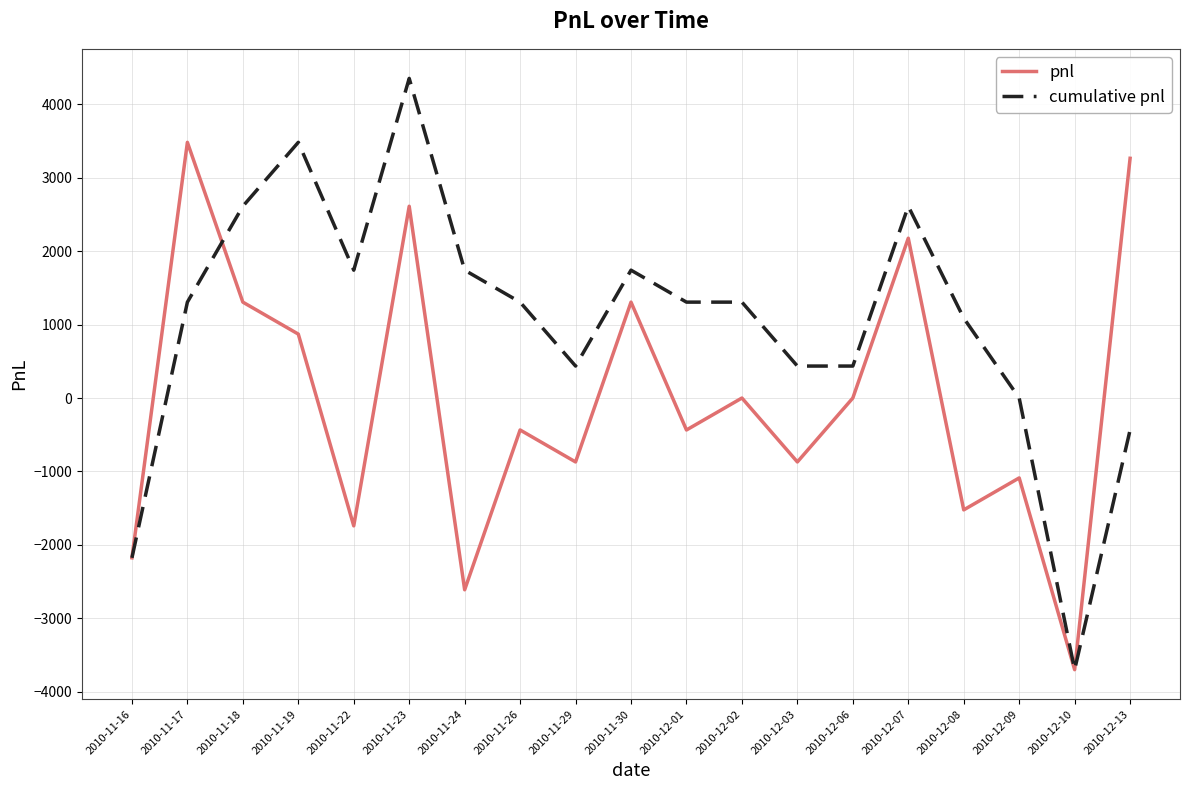

Rank the series by their average value, from highest to lowest.

cumulative pnl, pnl